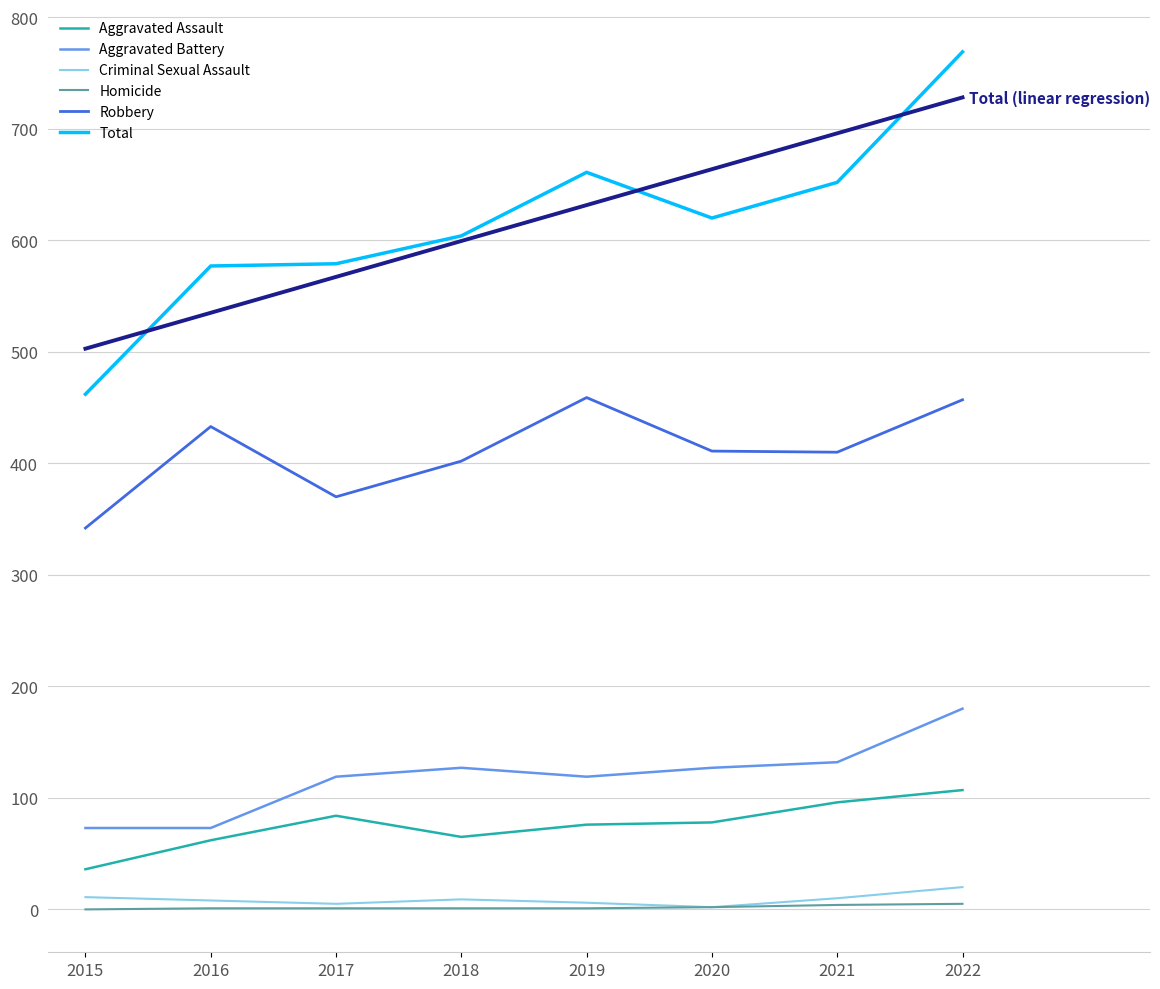

What is the total value across all series at 2022?

2266.2